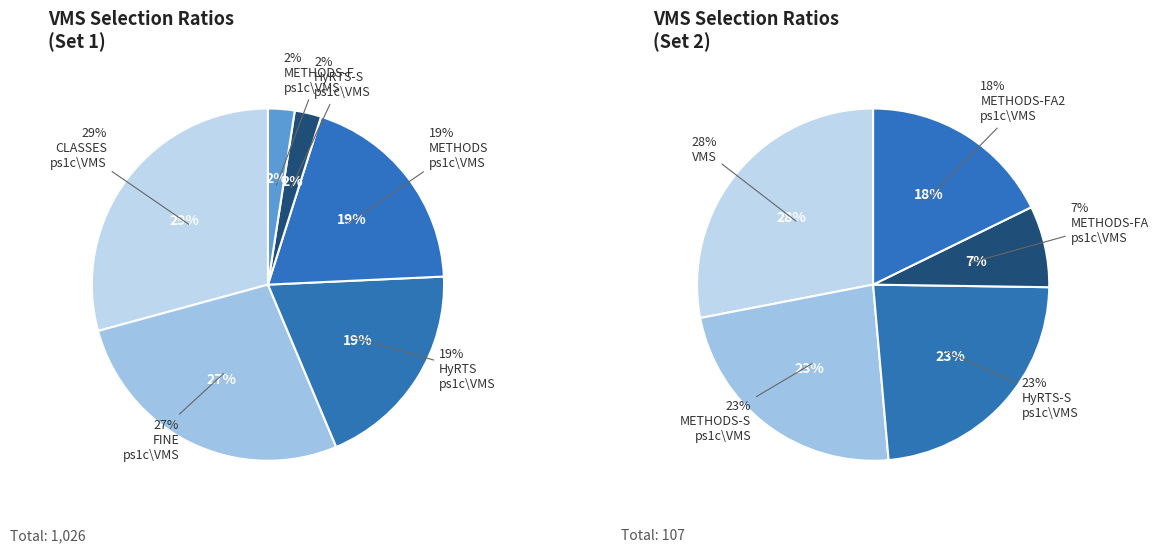

Rank the series by their average value, from lowest to highest.

HyRTS_ps1c\VMS, CLASSES_ps1c\VMS